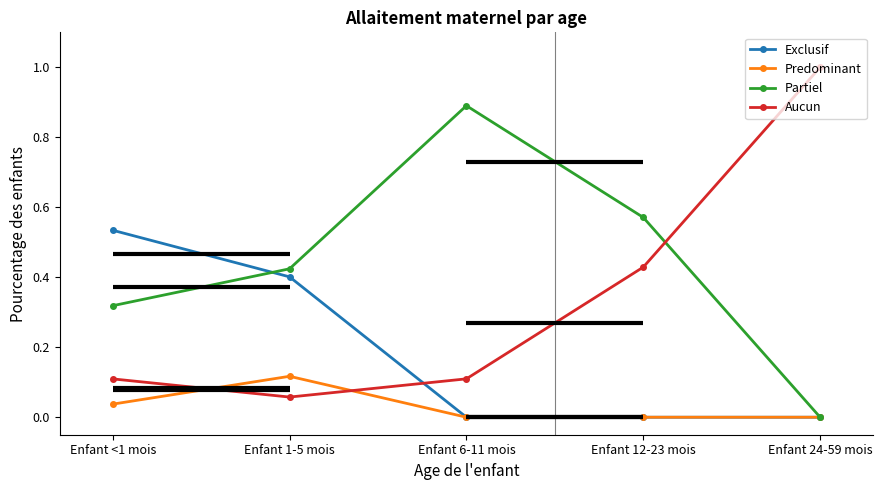

Between Enfant 1-5 mois and Enfant 24-59 mois, which series saw the biggest shift?

Aucun